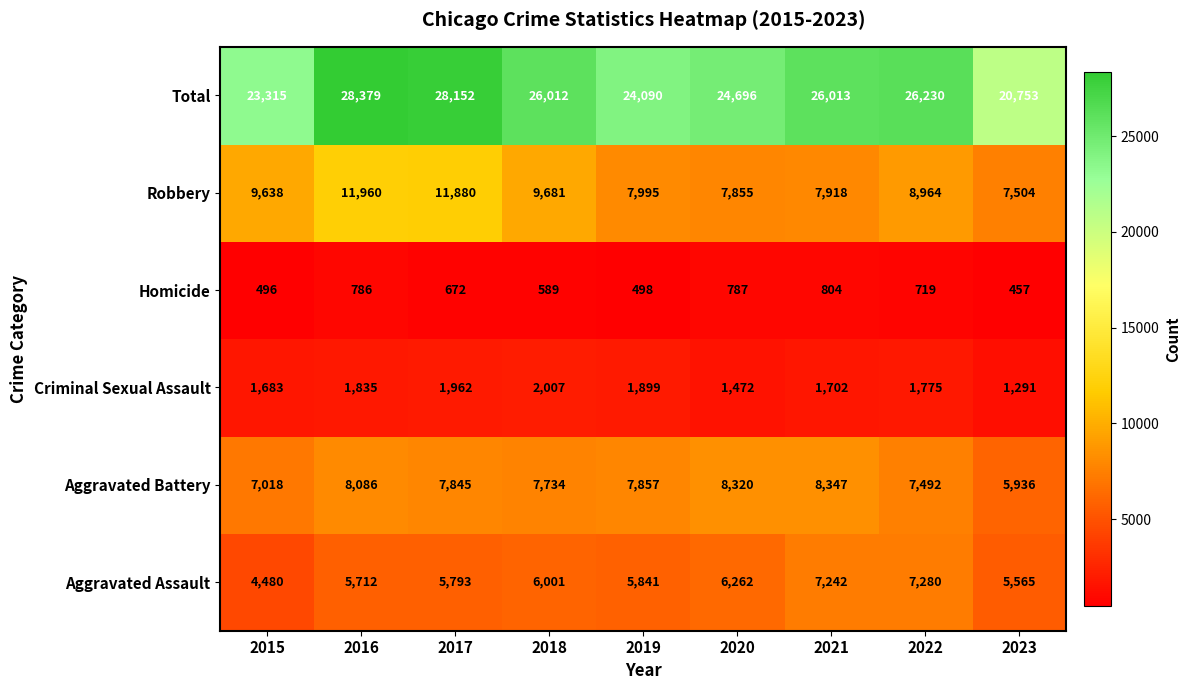

Which category has the lowest value across all series?

2023